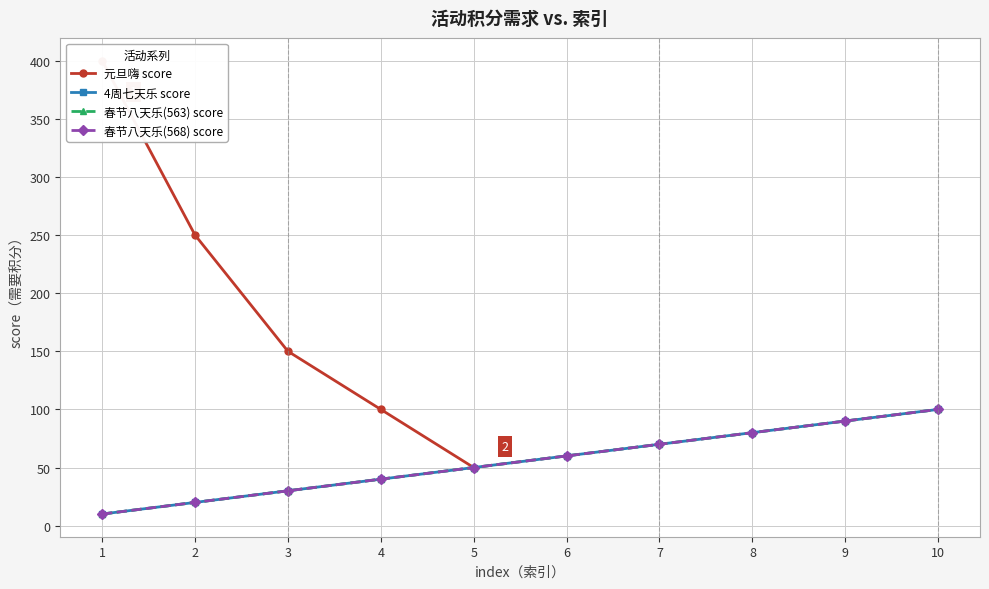

The value of 最高score at 元旦嗨 is 400. True or false?

True